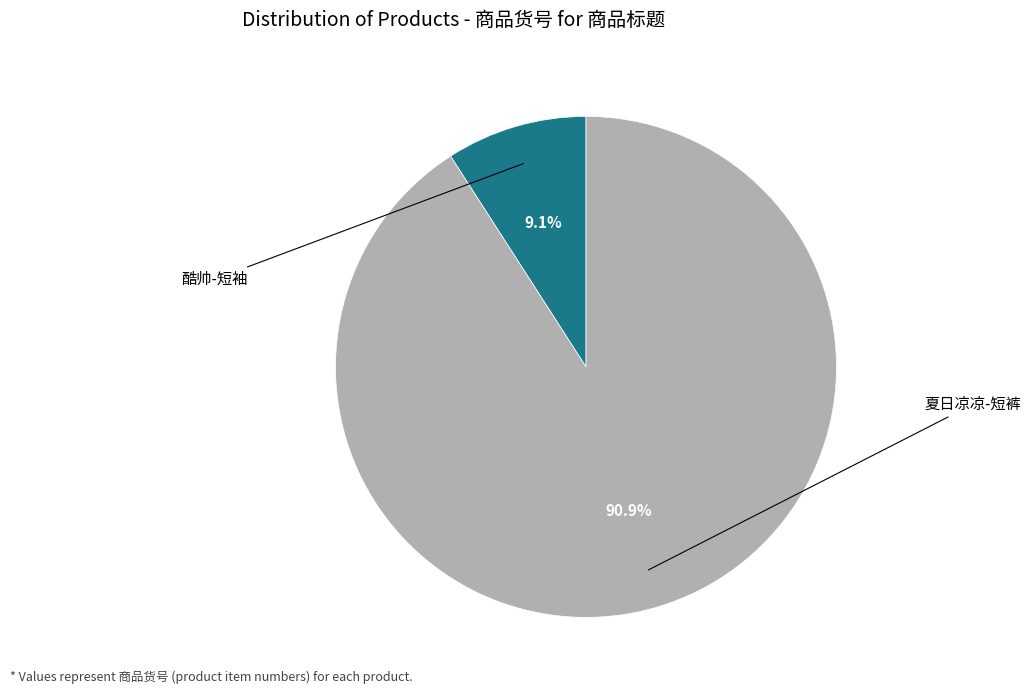

To the nearest percent, what percentage of the pie is 酷帅-短袖?

9%